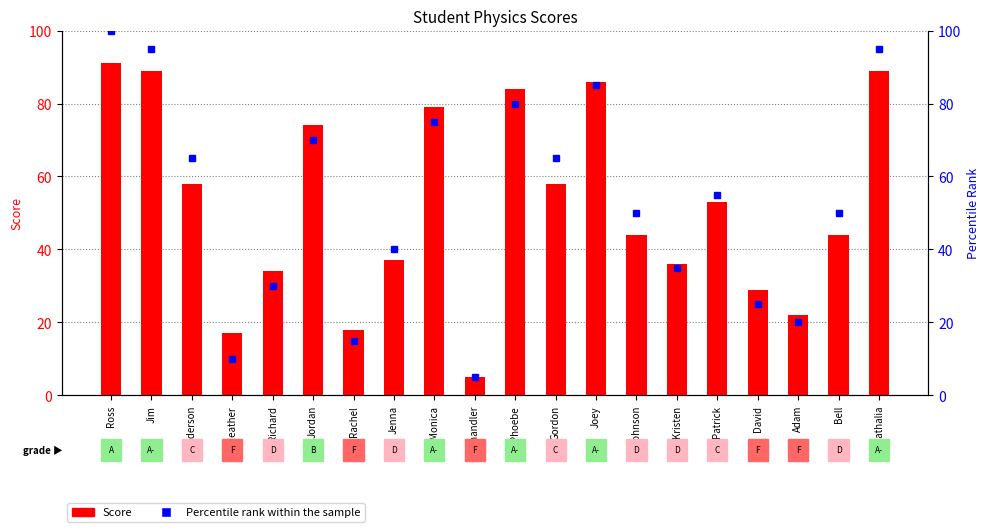

Which series has the largest total across all categories?

Percentile Rank